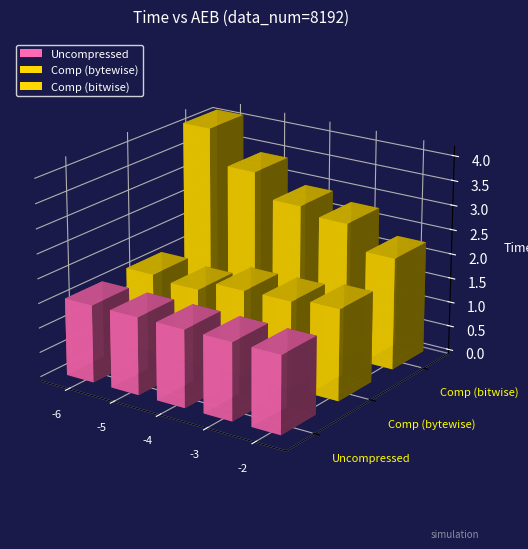

At how many categories does at least one series exceed 3?

2